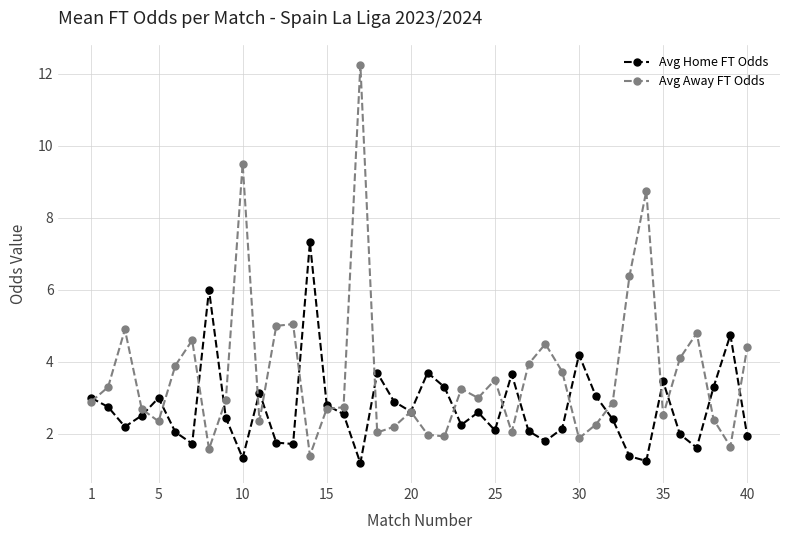

True or false: Avg Away FT Odds has more than 0 points higher than both neighbors.

True